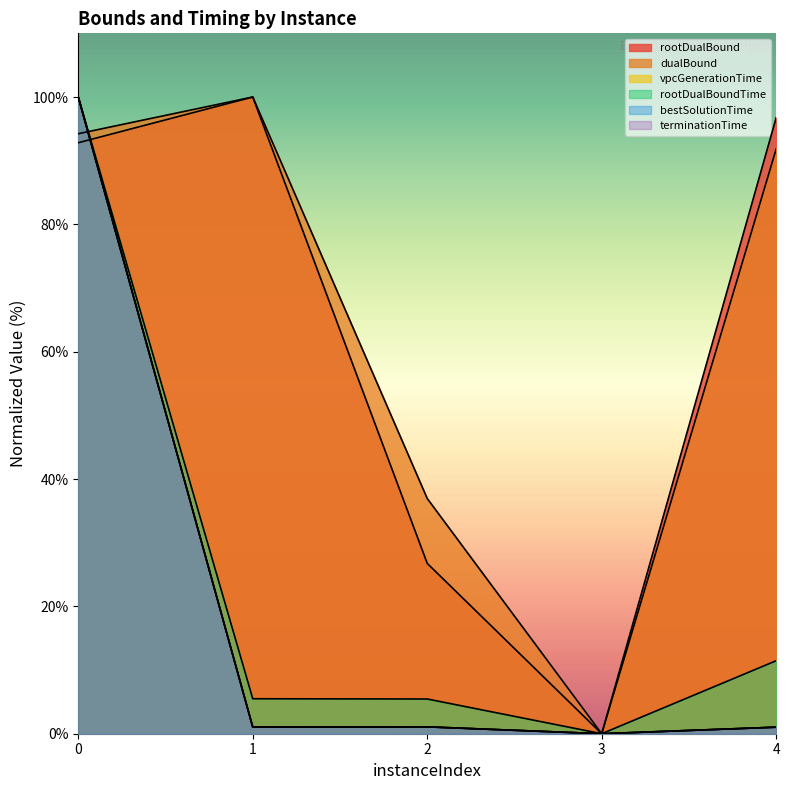

How many categories are shown in the chart?

5